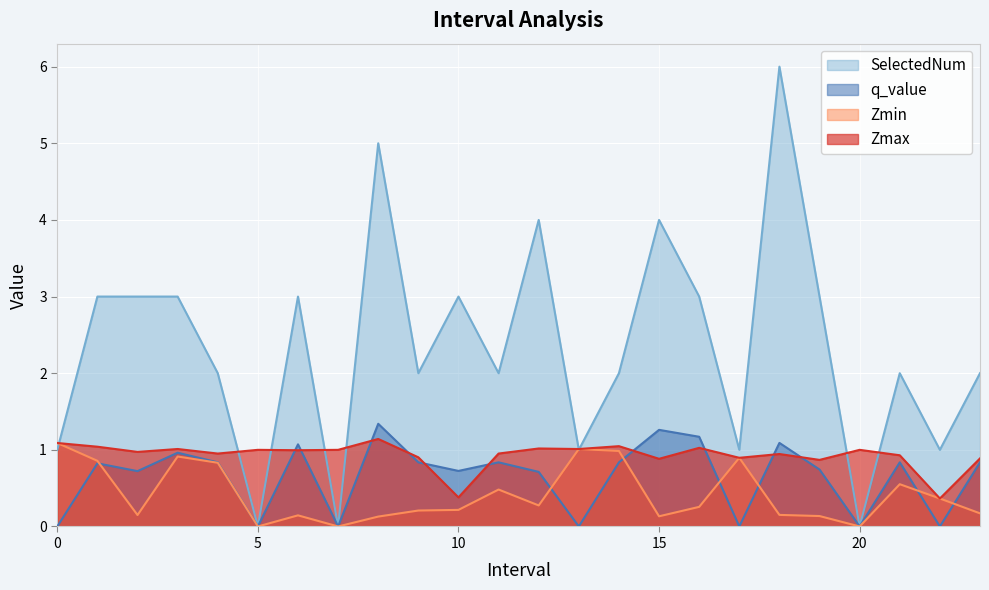

What is the highest value of the Zmax series?

1.1